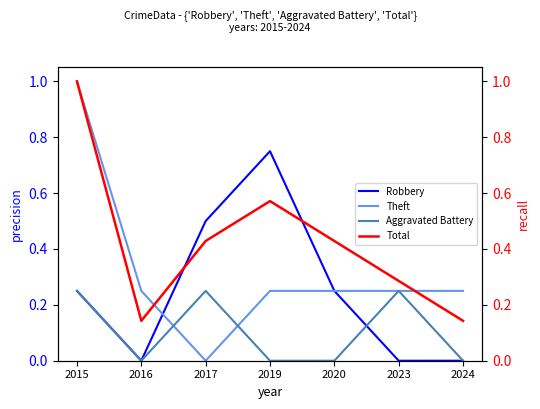

Read the Theft value at 2024.

0.2